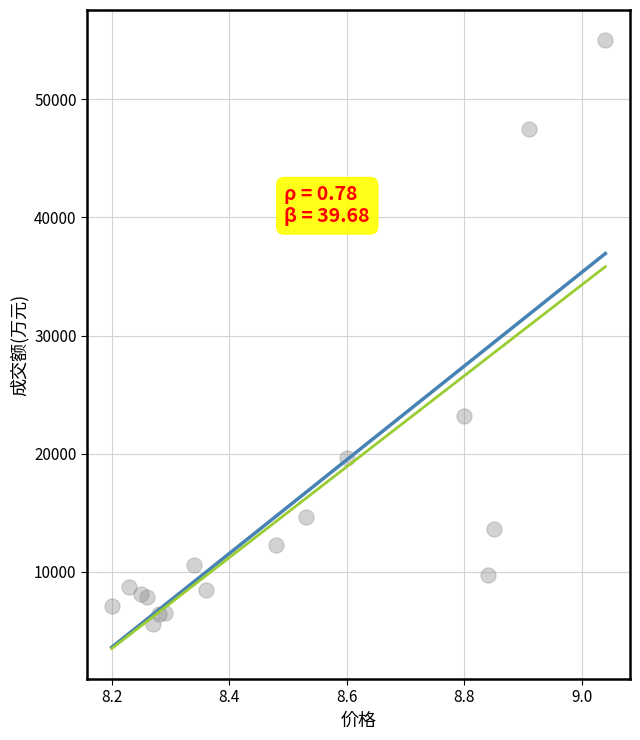

What Y value in the scatter plot is closest to 30269?

23157